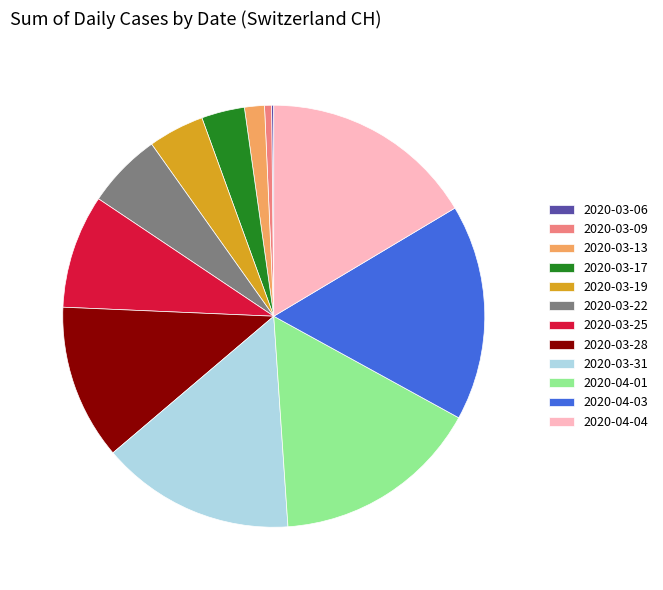

Is 2020-04-01 the majority of the pie?

No